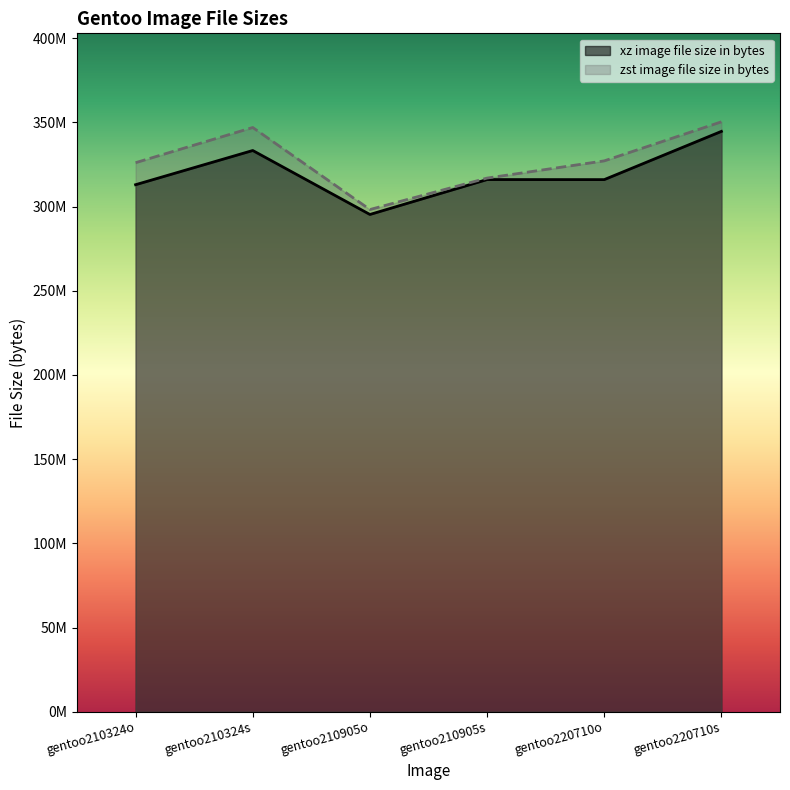

What is the spread (max minus min) of values at gentoo210324s?

13673967